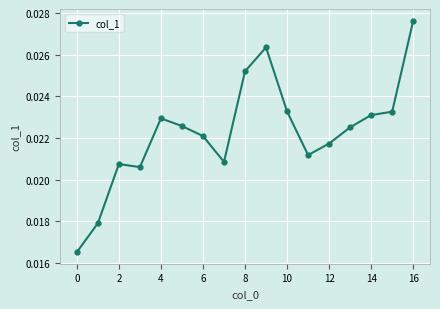

Does the chart display data point markers on the line(s)?

Yes